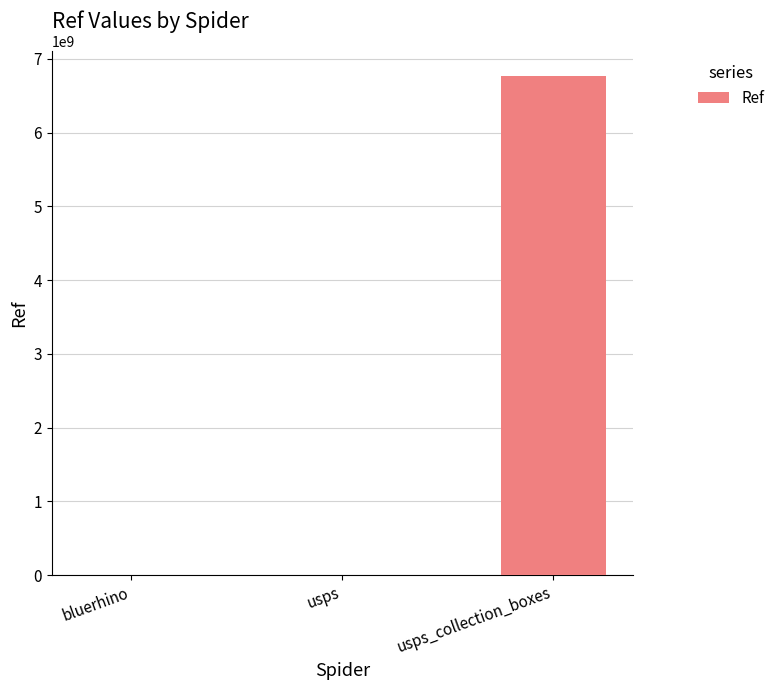

How many data points does each series have?

3